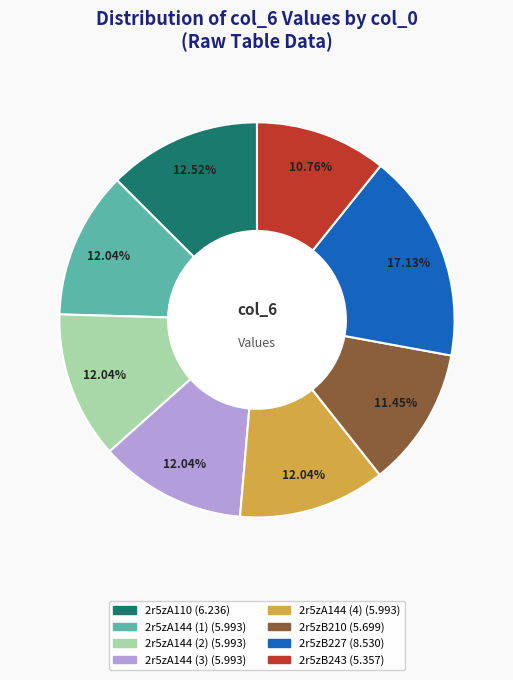

Is there any slice that represents more than half of the pie?

No